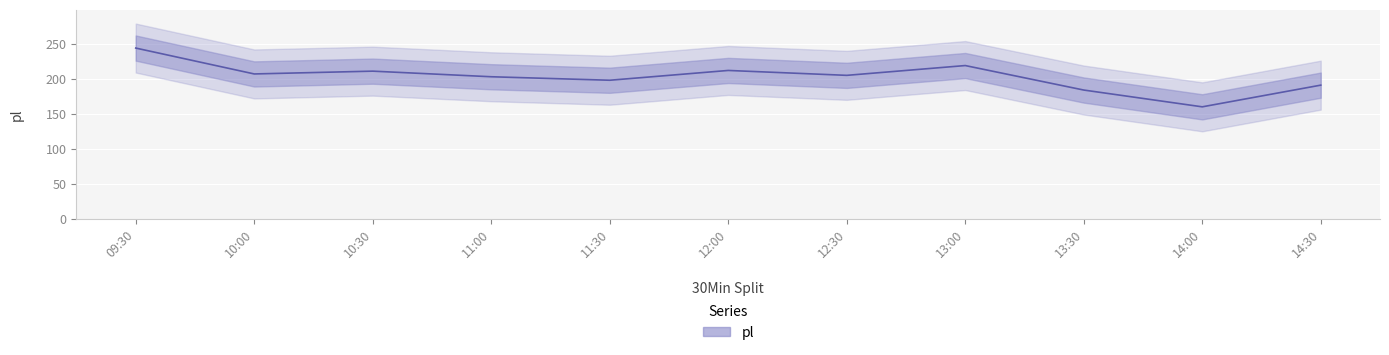

What position from the right is 14:30?

1